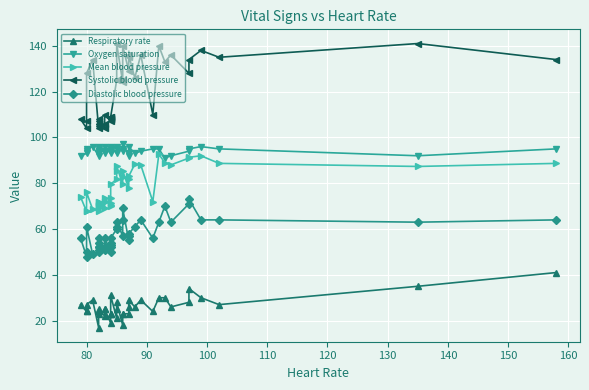

What is the value of the Systolic blood pressure point at the 37th from the left?

138.0